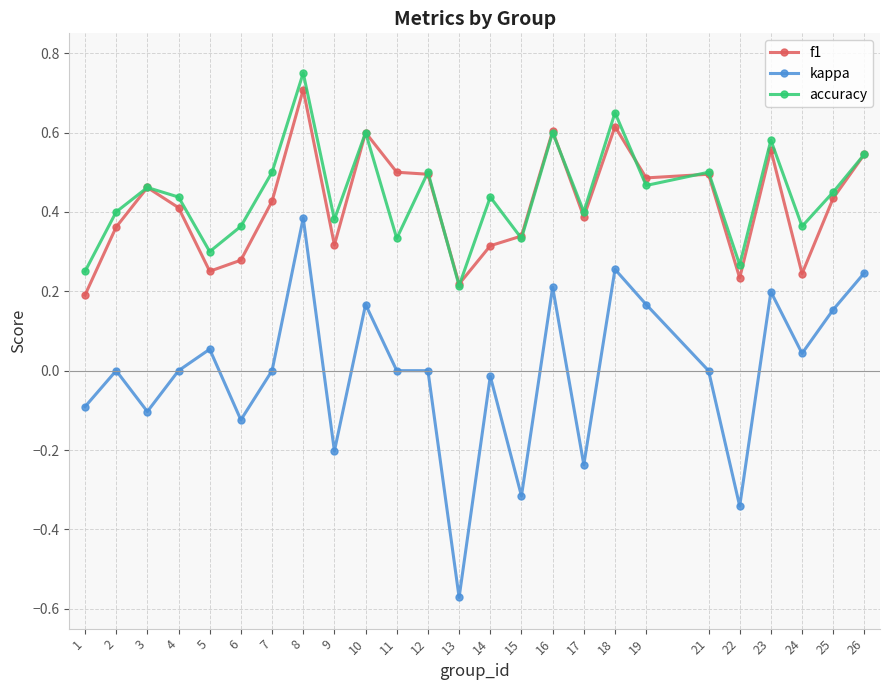

At which category is the sum across all series the highest?

8